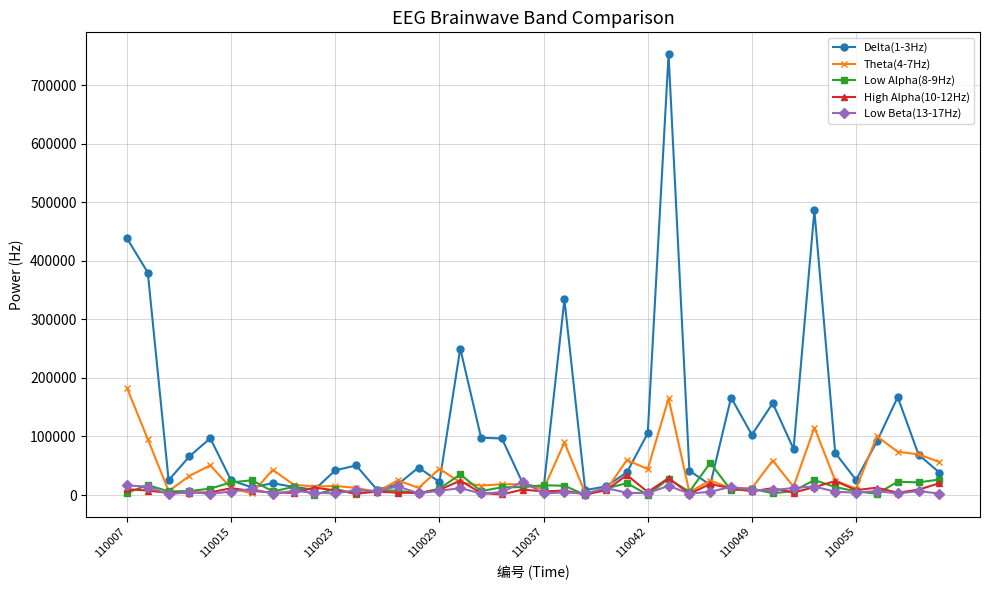

True or false: Low Alpha(8-9Hz) has more than 2 interior local peaks.

True